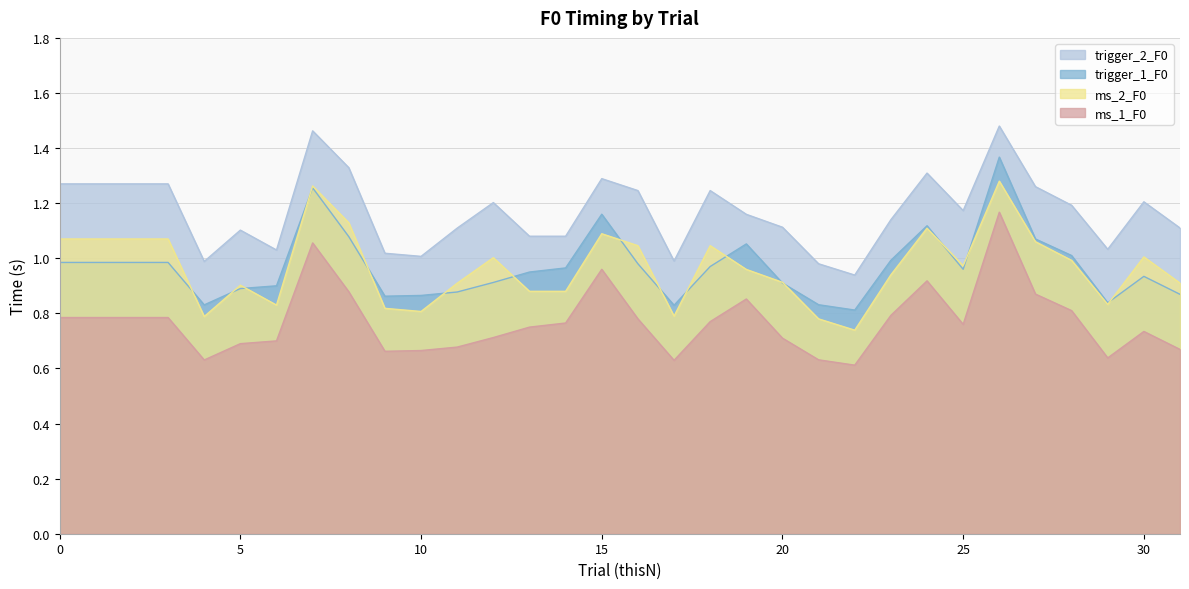

True or false: trigger_2_F0 and ms_1_F0 cross at least once.

False